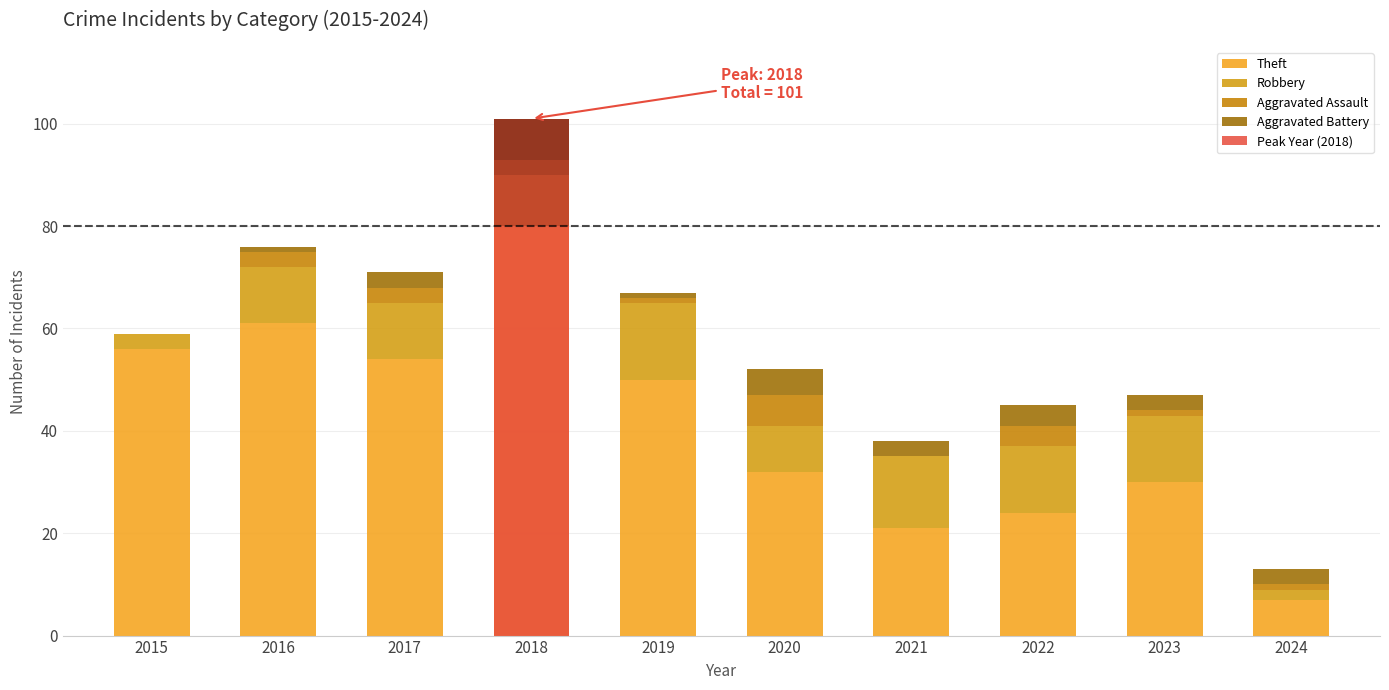

Reading left to right, extract all data points from this chart.

Theft: 2015=56	2016=61	2017=54	2018=80	2019=50	2020=32	2021=21	2022=24	2023=30	2024=7
Robbery: 2015=3	2016=11	2017=11	2018=10	2019=15	2020=9	2021=14	2022=13	2023=13	2024=2
Aggravated Assault: 2015=0	2016=3	2017=3	2018=3	2019=1	2020=6	2021=0	2022=4	2023=1	2024=1
Aggravated Battery: 2015=0	2016=1	2017=3	2018=8	2019=1	2020=5	2021=3	2022=4	2023=3	2024=3